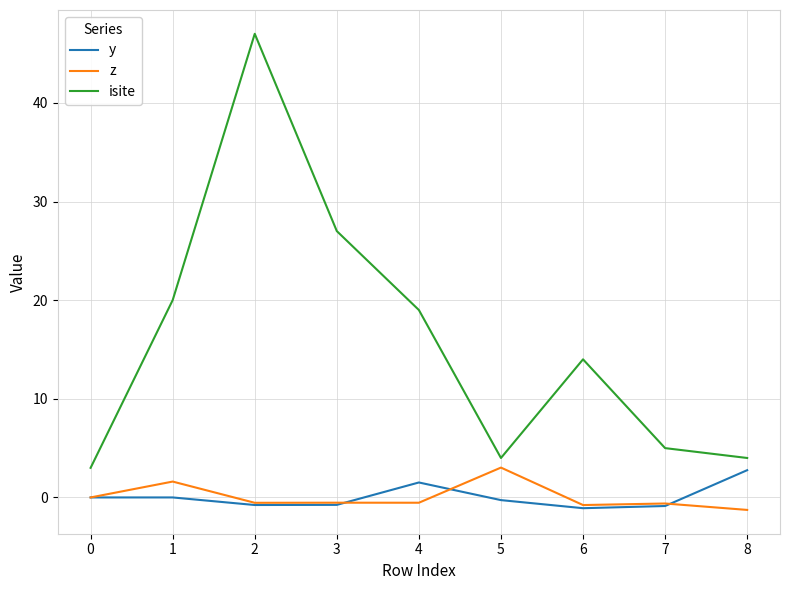

Between 0 and 7, which series saw the biggest shift?

isite